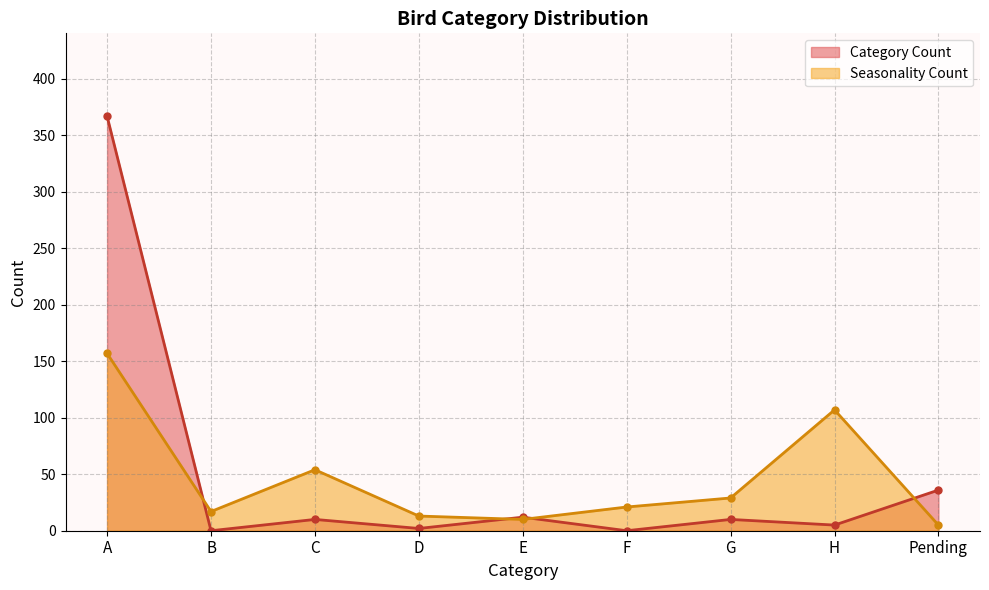

What is the spread (max minus min) of values at Pending?

31